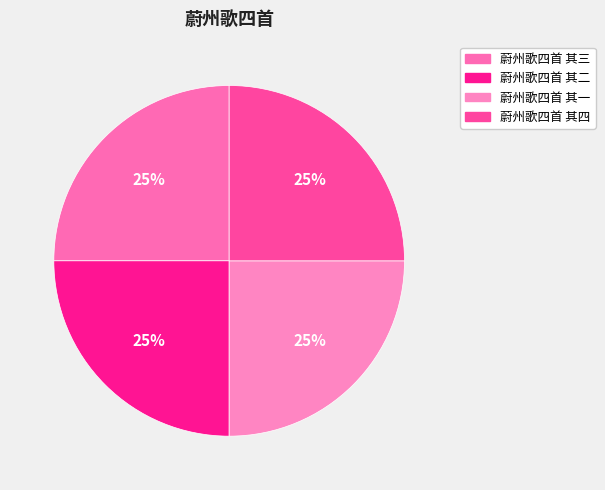

Is there a majority slice in this chart?

No